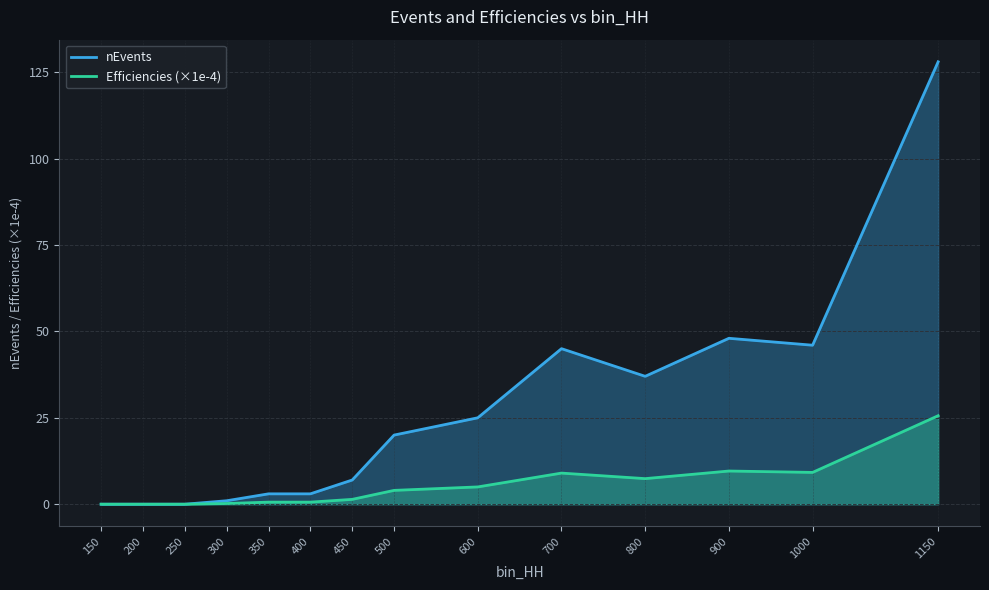

What is the average value of the Efficiencies (×1e-4) series?

5.2